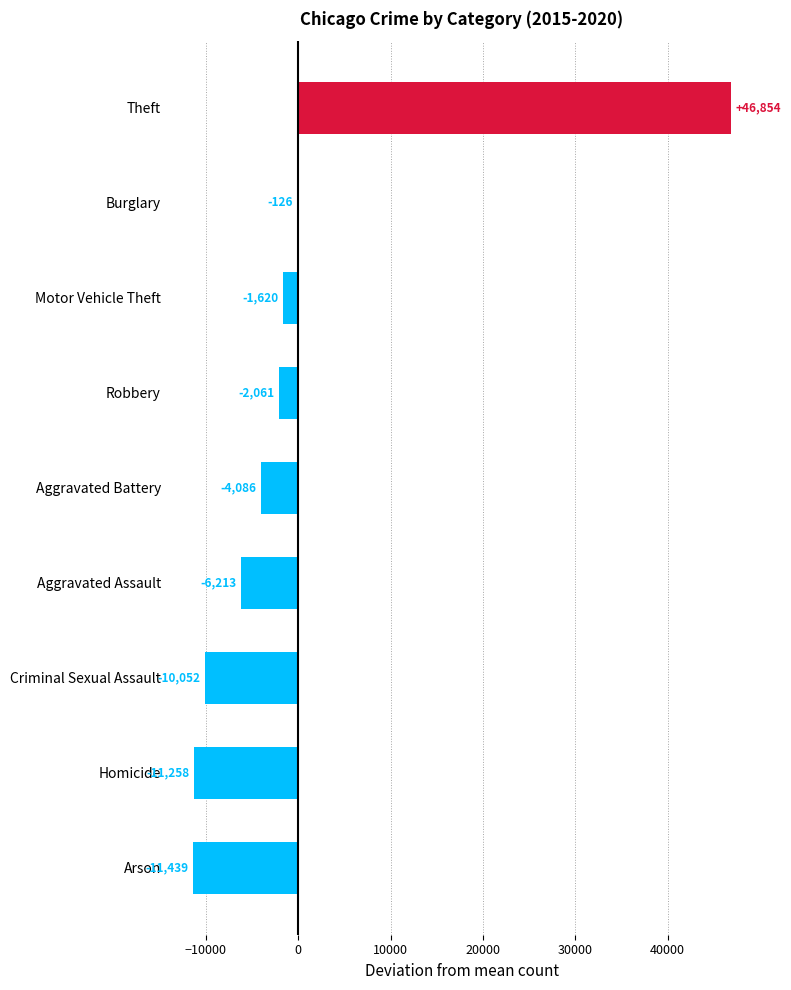

How many values exceed -4085?

4